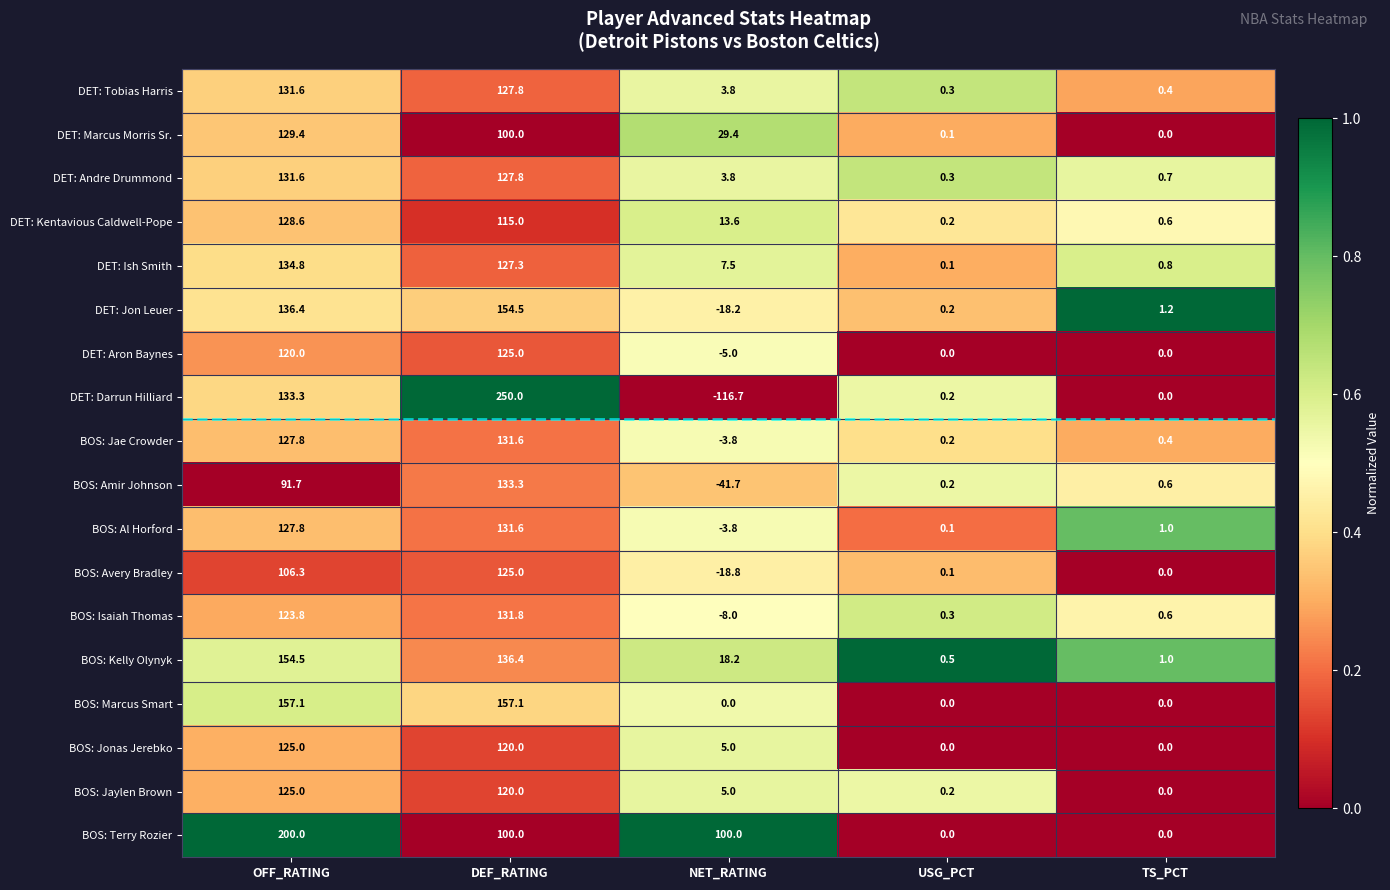

Is it true that BOS: Al Horford equals 1.0 at TS_PCT?

True